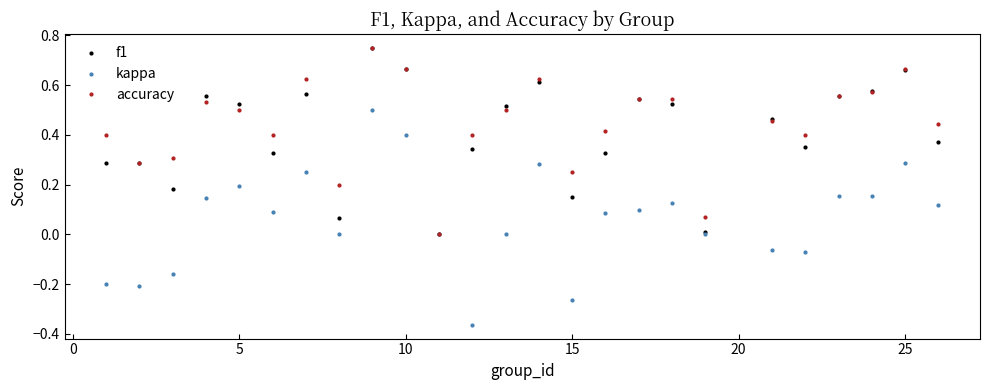

True or false: kappa has more than 1 points higher than both neighbors.

True